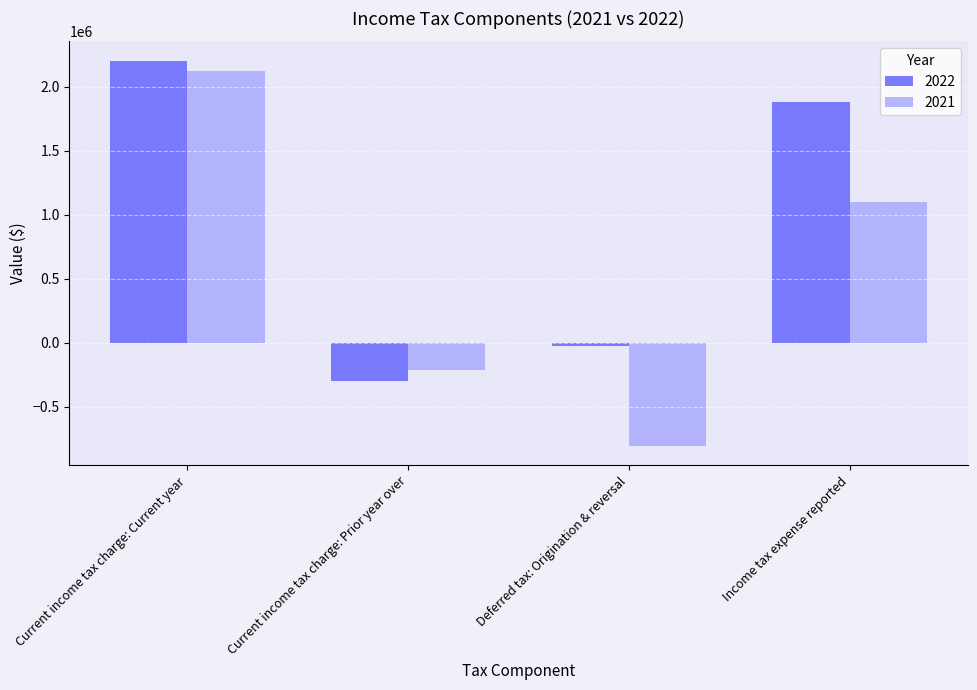

Reading right to left, list all the values displayed in this chart.

2022: Income tax expense reported=1881942	Deferred tax: Origination & reversal=-23058	Current income tax charge: Prior year over=-300139	Current income tax charge: Current year=2205139
2021: Income tax expense reported=1101271	Deferred tax: Origination & reversal=-808474	Current income tax charge: Prior year over=-211296	Current income tax charge: Current year=2121041